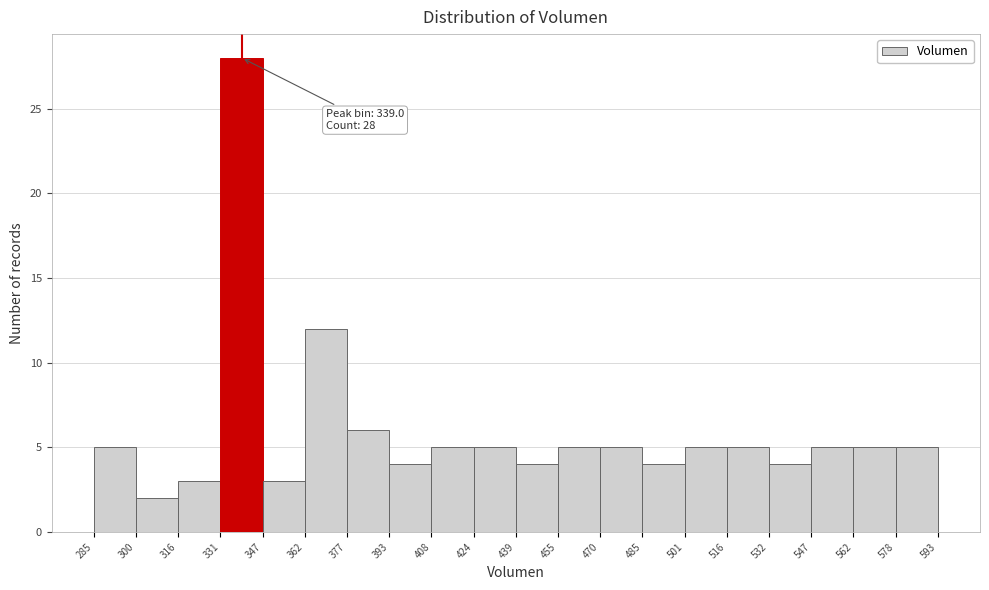

Which range on the x-axis has the tallest bar?

331 to 347